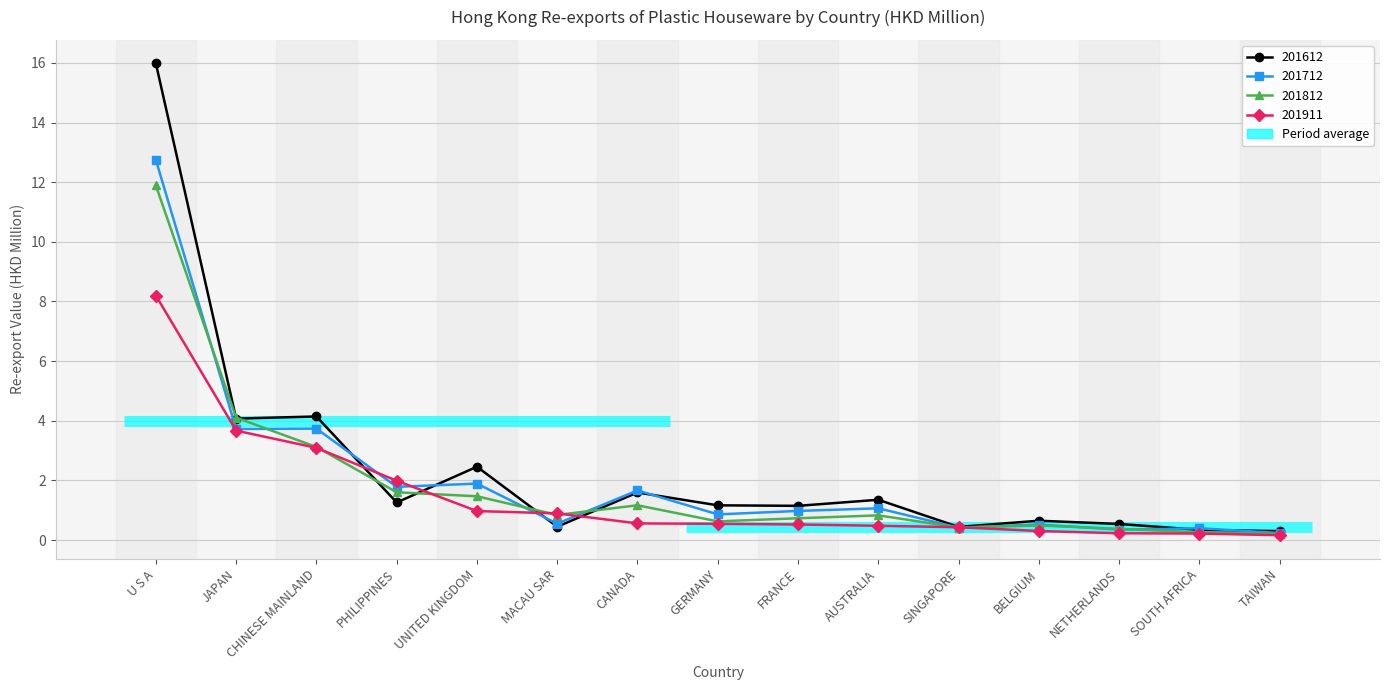

What is the approximate value of 201712 at PHILIPPINES?

1.8